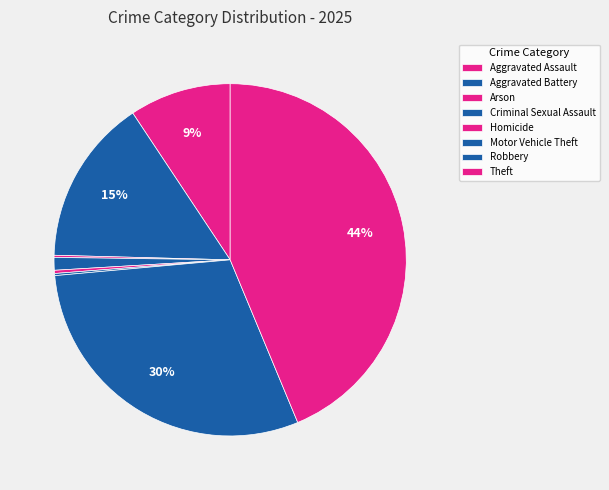

Between Theft and Robbery, which is larger?

Theft